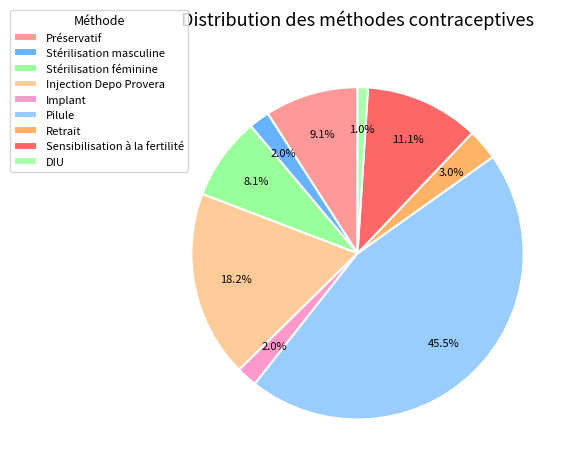

Does Stérilisation masculine account for over 50% of the chart?

No